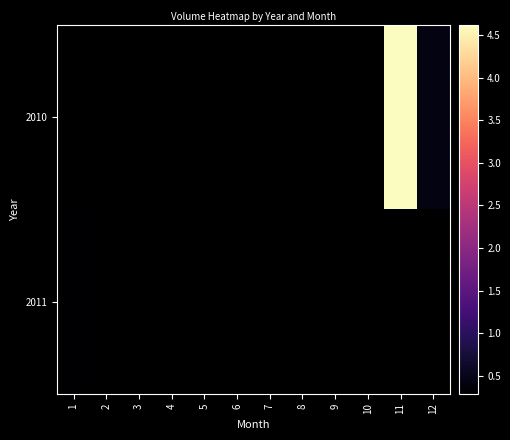

Which label corresponds to the largest value in the chart?

11